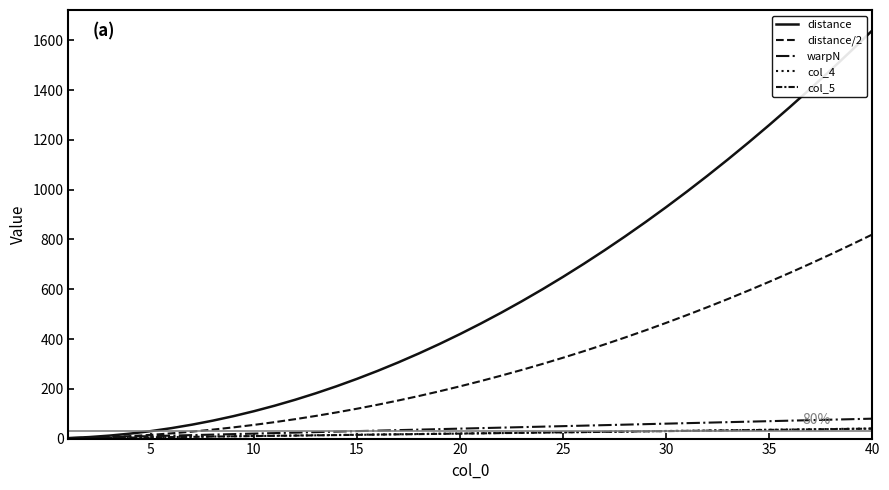

True or false: distance and col_5 cross at least once.

False